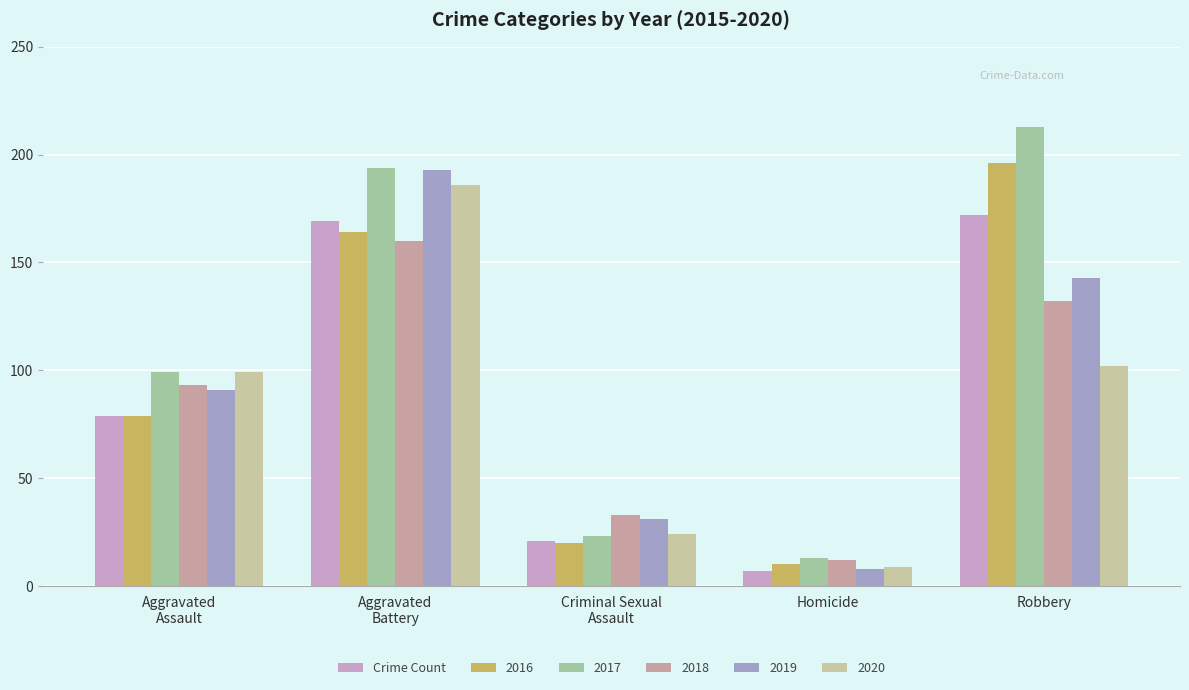

Reading right to left, extract all data points from this chart.

Robbery=172	Homicide=7	Criminal Sexual
Assault=21	Aggravated
Battery=169	Aggravated
Assault=79